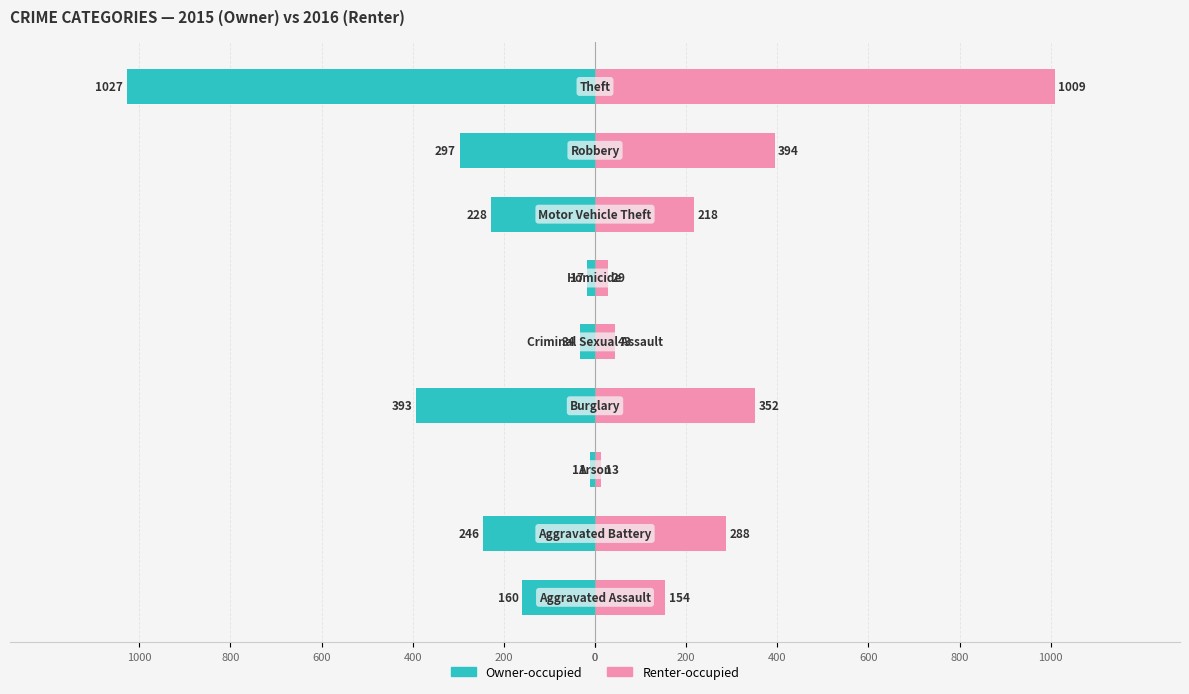

Which series changed the most between 200 and 800?

Renter-occupied